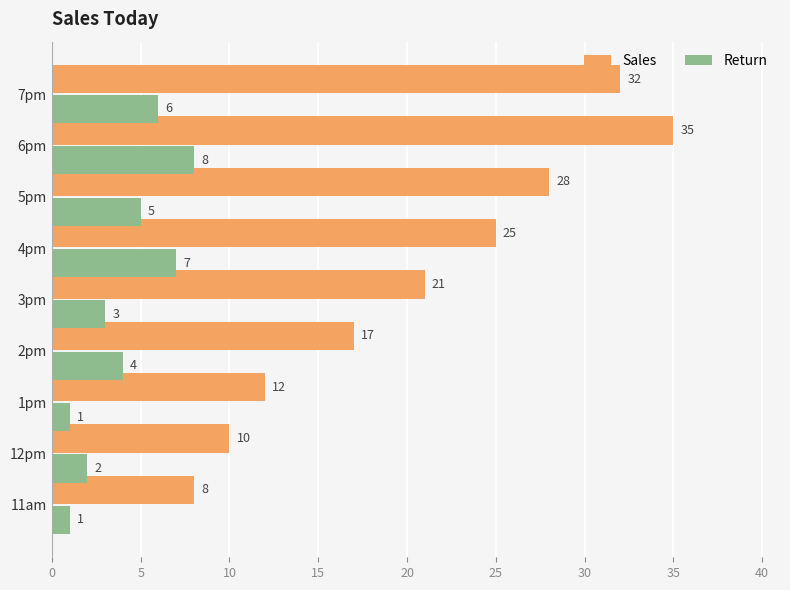

Which category has the lowest value in the Sales series?

11am